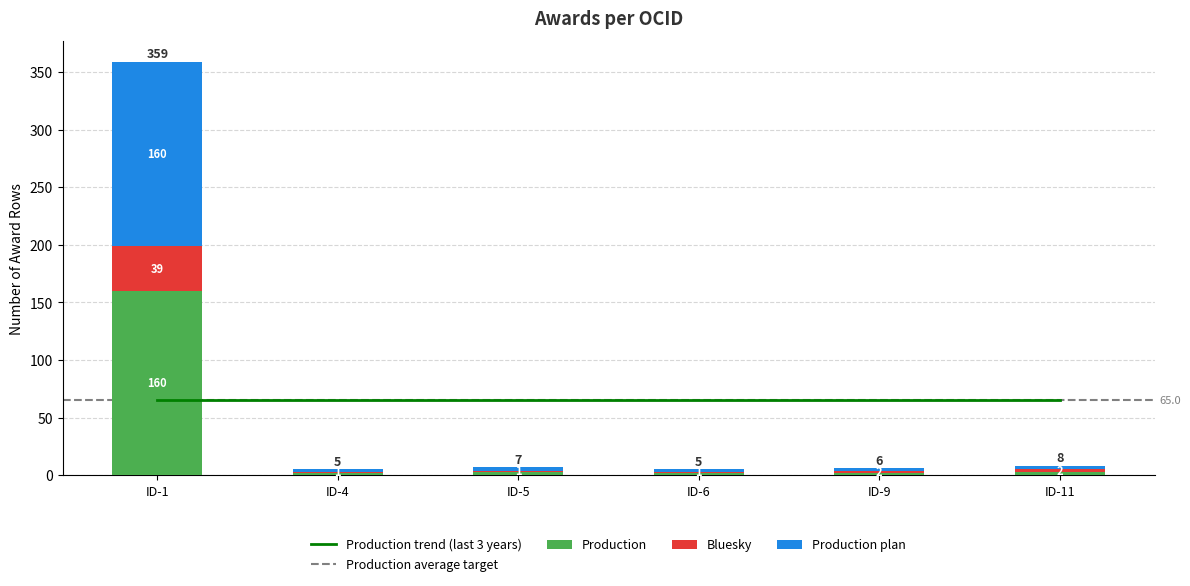

How many data points in Bluesky are above 2?

1